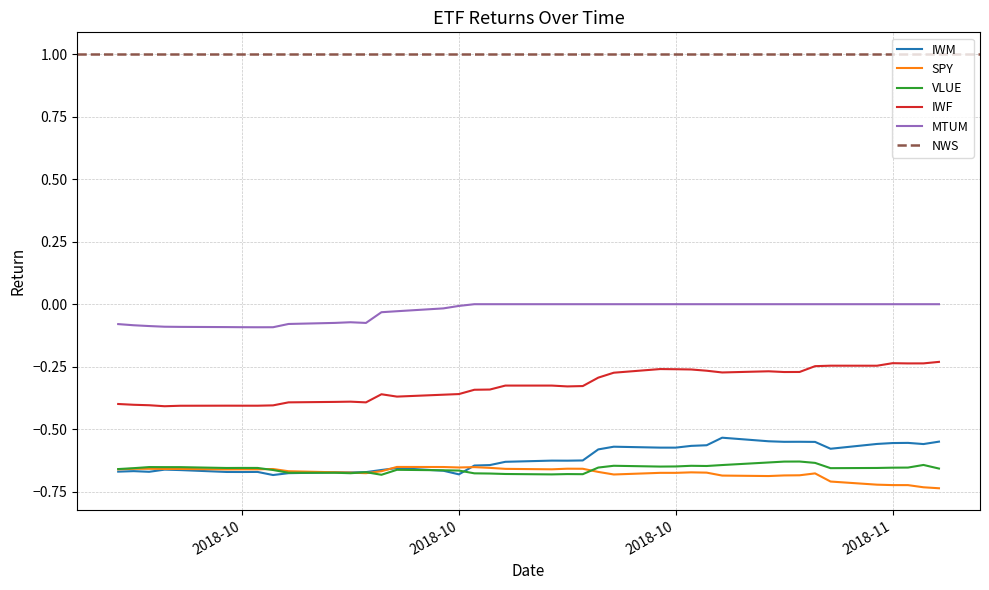

Which category has the highest value across all series?

2018-10-17